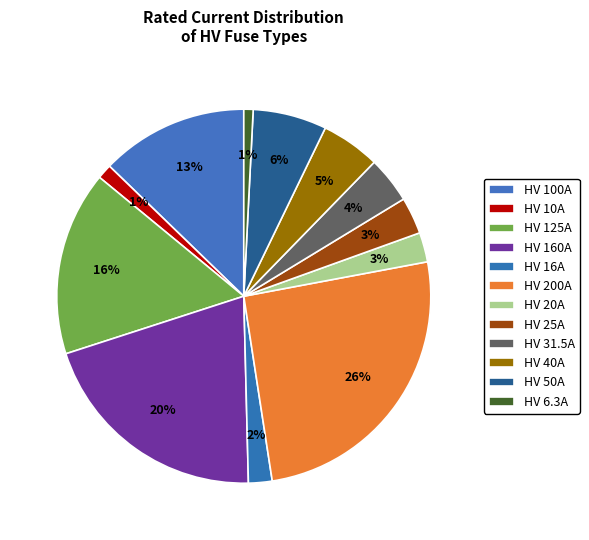

To the nearest percent, what portion does HV 16A represent?

2%